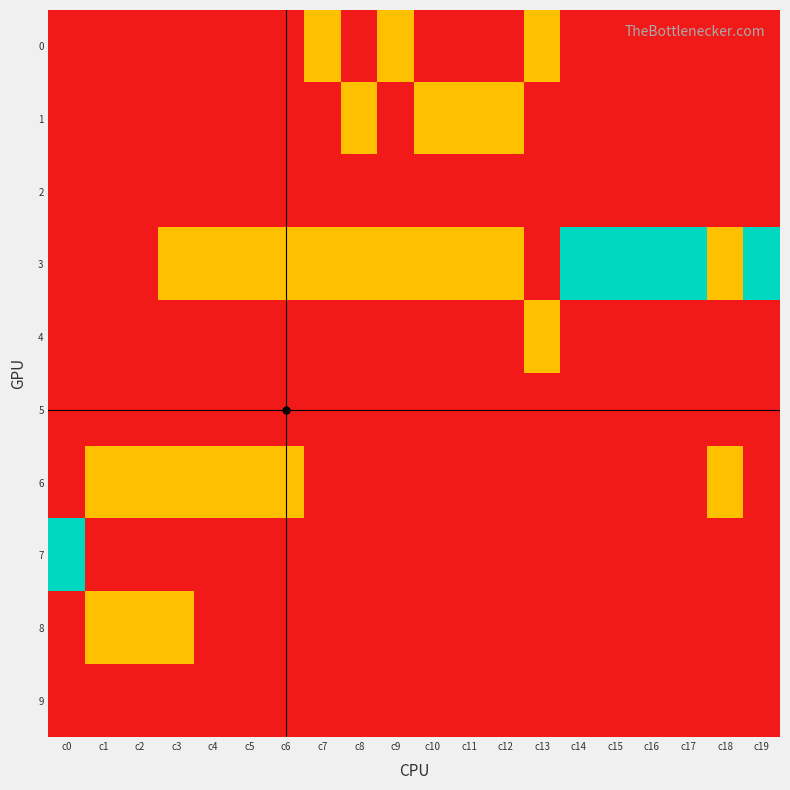

Reading left to right, extract all data points from this chart.

0: c0=0	c1=0	c2=0	c3=0	c4=0	c5=0	c6=0	c7=1	c8=0	c9=1	c10=0	c11=0	c12=0	c13=1	c14=0	c15=0	c16=0	c17=0	c18=0	c19=0
1: c0=0	c1=0	c2=0	c3=0	c4=0	c5=0	c6=0	c7=0	c8=1	c9=0	c10=1	c11=1	c12=1	c13=0	c14=0	c15=0	c16=0	c17=0	c18=0	c19=0
2: c0=0	c1=0	c2=0	c3=0	c4=0	c5=0	c6=0	c7=0	c8=0	c9=0	c10=0	c11=0	c12=0	c13=0	c14=0	c15=0	c16=0	c17=0	c18=0	c19=0
3: c0=0	c1=0	c2=0	c3=1	c4=1	c5=1	c6=1	c7=1	c8=1	c9=1	c10=1	c11=1	c12=1	c13=0	c14=2	c15=2	c16=2	c17=2	c18=1	c19=2
4: c0=0	c1=0	c2=0	c3=0	c4=0	c5=0	c6=0	c7=0	c8=0	c9=0	c10=0	c11=0	c12=0	c13=1	c14=0	c15=0	c16=0	c17=0	c18=0	c19=0
5: c0=0	c1=0	c2=0	c3=0	c4=0	c5=0	c6=0	c7=0	c8=0	c9=0	c10=0	c11=0	c12=0	c13=0	c14=0	c15=0	c16=0	c17=0	c18=0	c19=0
6: c0=0	c1=1	c2=1	c3=1	c4=1	c5=1	c6=1	c7=0	c8=0	c9=0	c10=0	c11=0	c12=0	c13=0	c14=0	c15=0	c16=0	c17=0	c18=1	c19=0
7: c0=2	c1=0	c2=0	c3=0	c4=0	c5=0	c6=0	c7=0	c8=0	c9=0	c10=0	c11=0	c12=0	c13=0	c14=0	c15=0	c16=0	c17=0	c18=0	c19=0
8: c0=0	c1=1	c2=1	c3=1	c4=0	c5=0	c6=0	c7=0	c8=0	c9=0	c10=0	c11=0	c12=0	c13=0	c14=0	c15=0	c16=0	c17=0	c18=0	c19=0
9: c0=0	c1=0	c2=0	c3=0	c4=0	c5=0	c6=0	c7=0	c8=0	c9=0	c10=0	c11=0	c12=0	c13=0	c14=0	c15=0	c16=0	c17=0	c18=0	c19=0